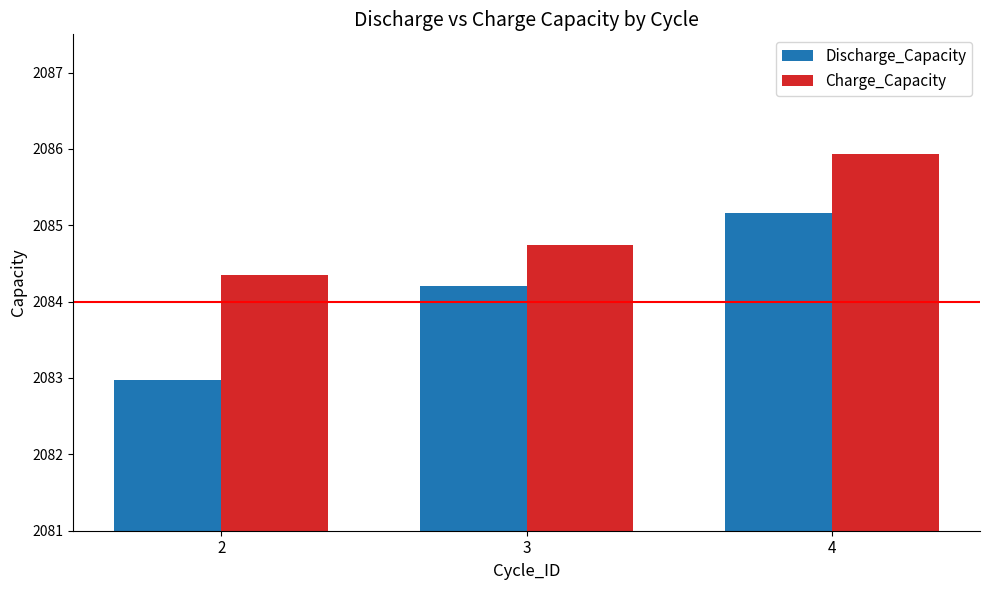

True or false: Discharge_Capacity has a value of 2085.2 at 4.

True